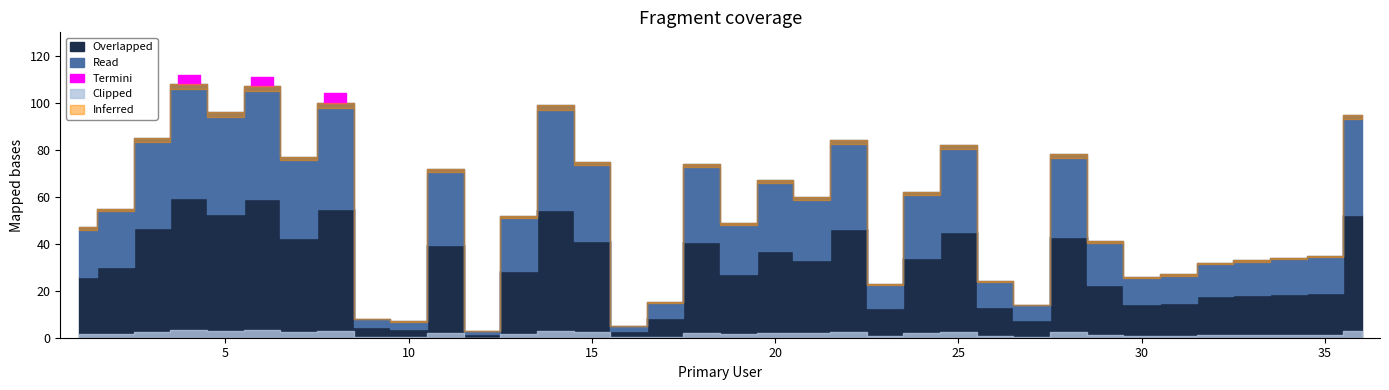

Is it true that the value at 7 is 135?

False